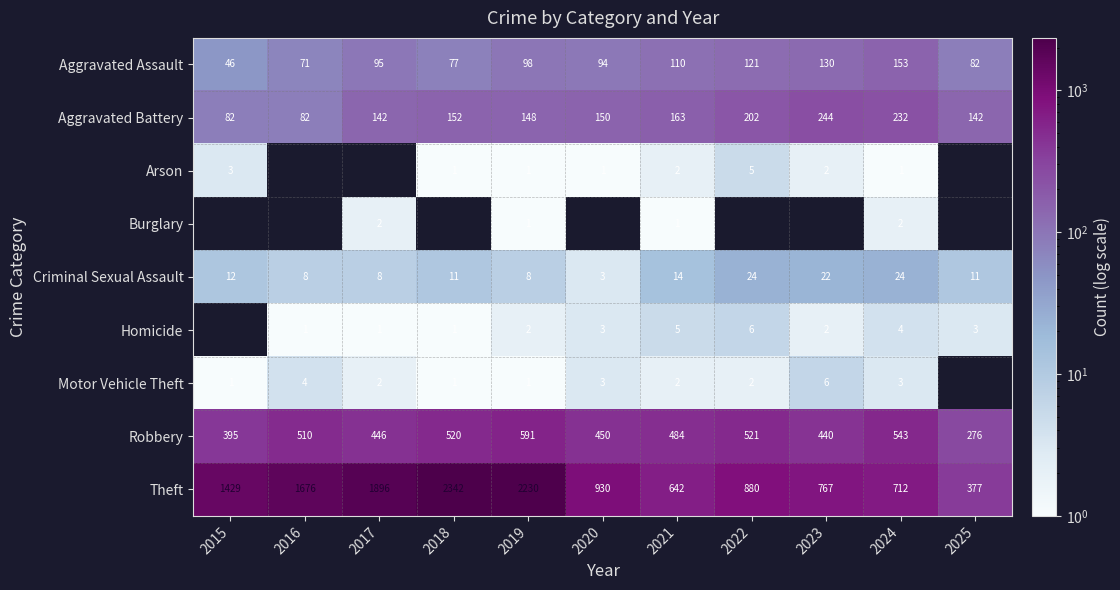

What is the highest value of the Aggravated Battery series?

244